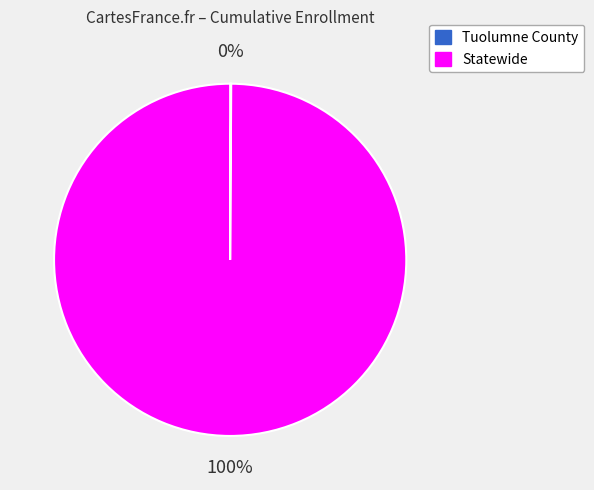

What is the majority slice?

Statewide